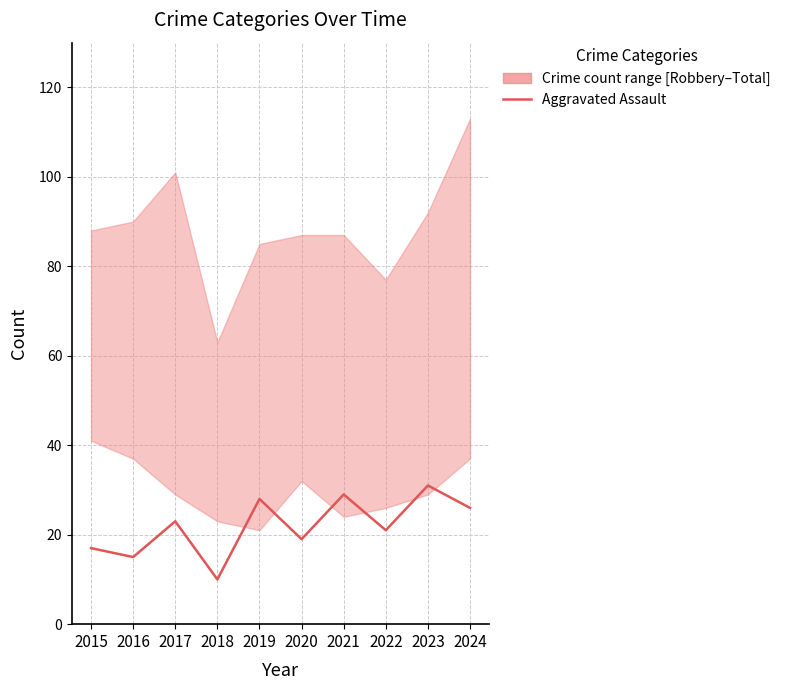

At which category does the data reach its first local peak?

2017